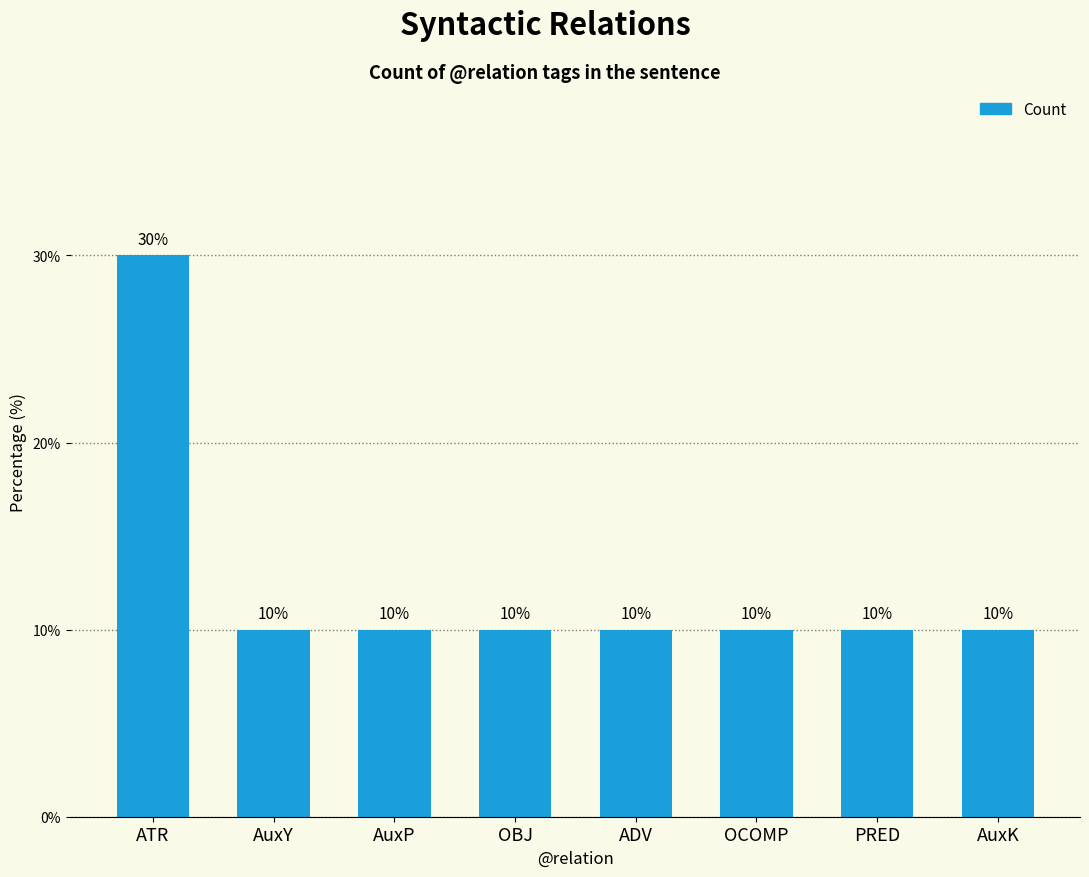

What is the value of the 1st bar from the left?

30